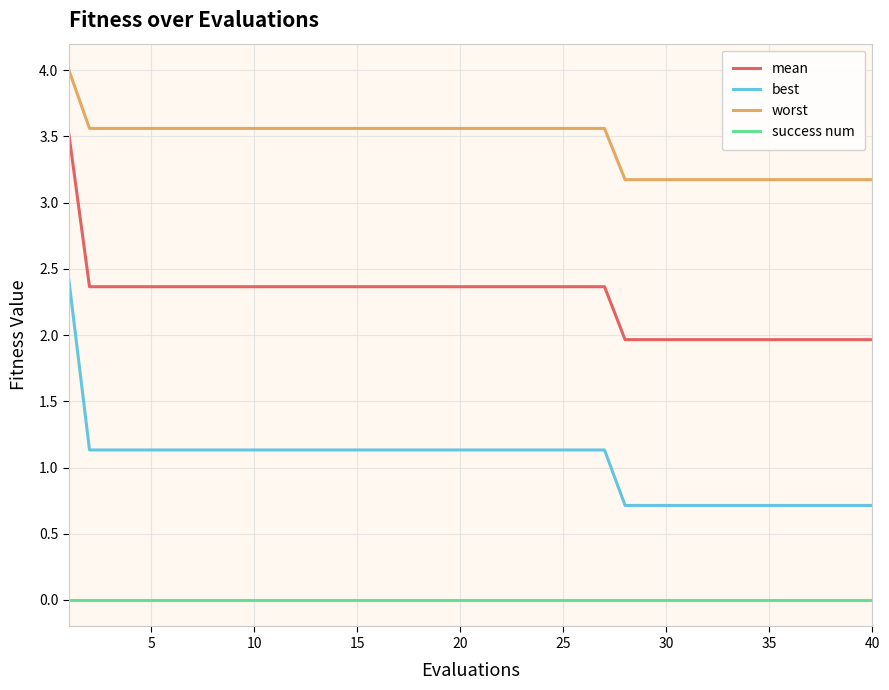

What is the minimum value for mean?

2.0